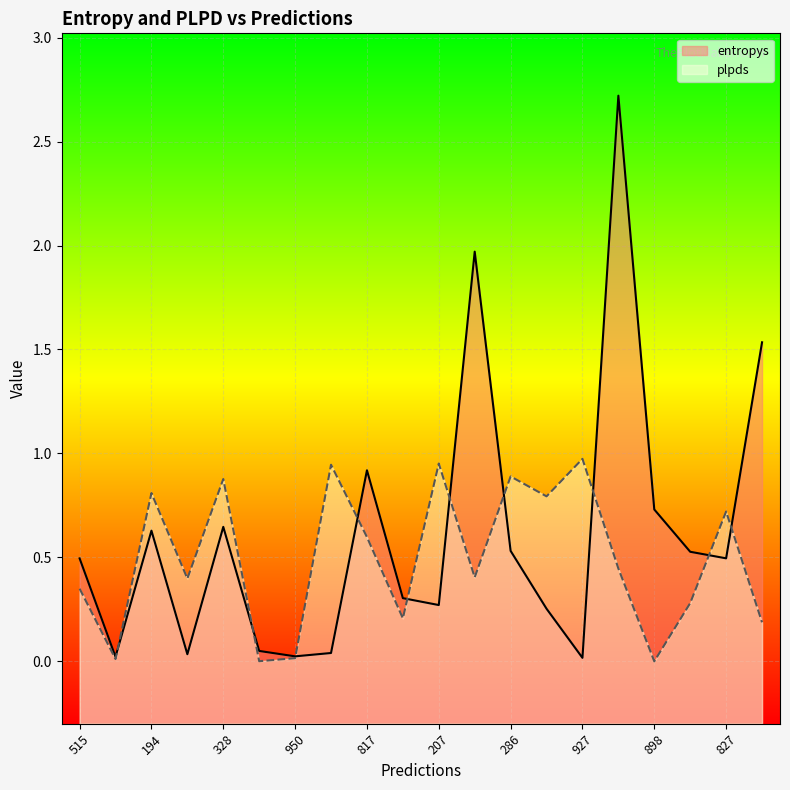

At which category does entropys reach its first local peak?

194